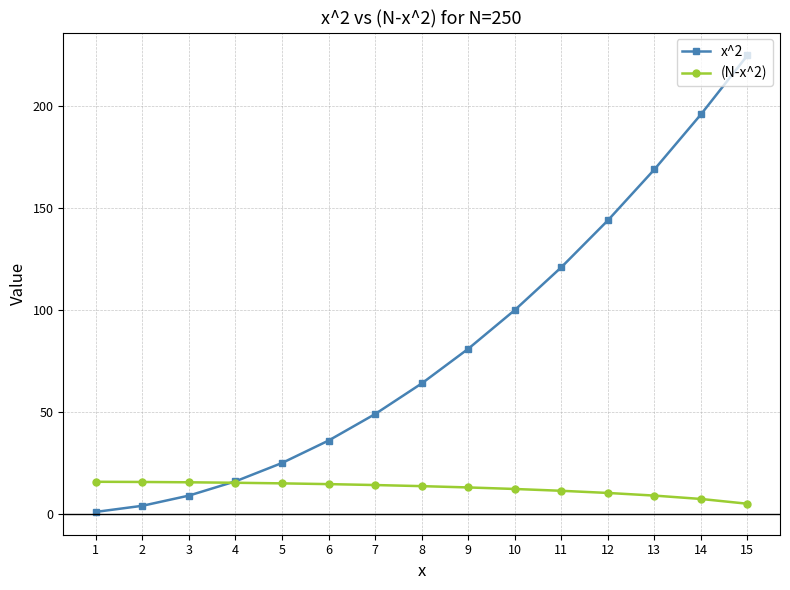

What is the value of the x^2 point at the 9th from the left?

81.0